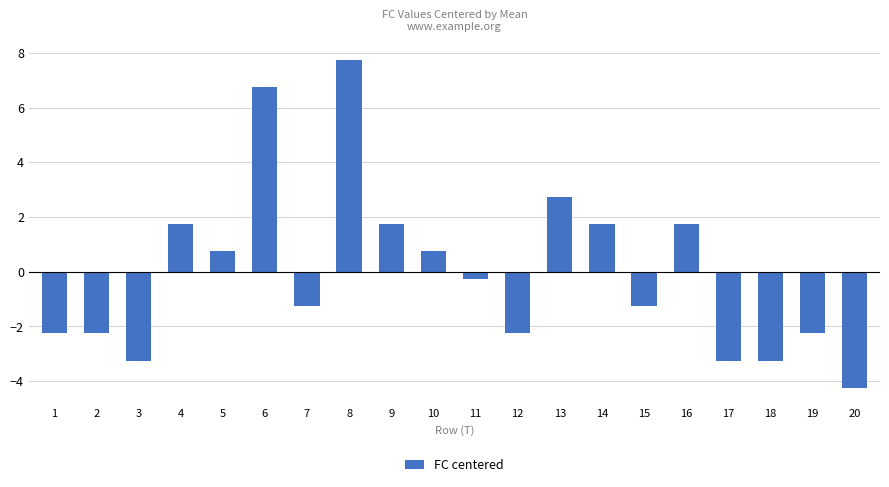

True or false: the data shows -2.0 at 7.

False